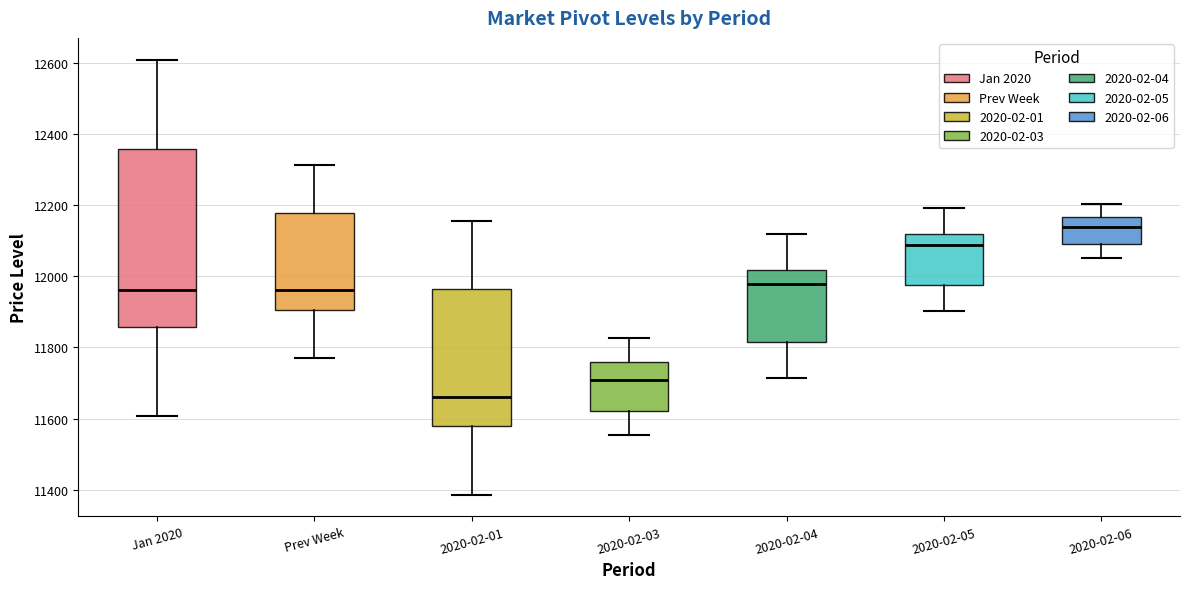

Which box is the tallest, from its lower edge to its upper edge?

Jan 2020